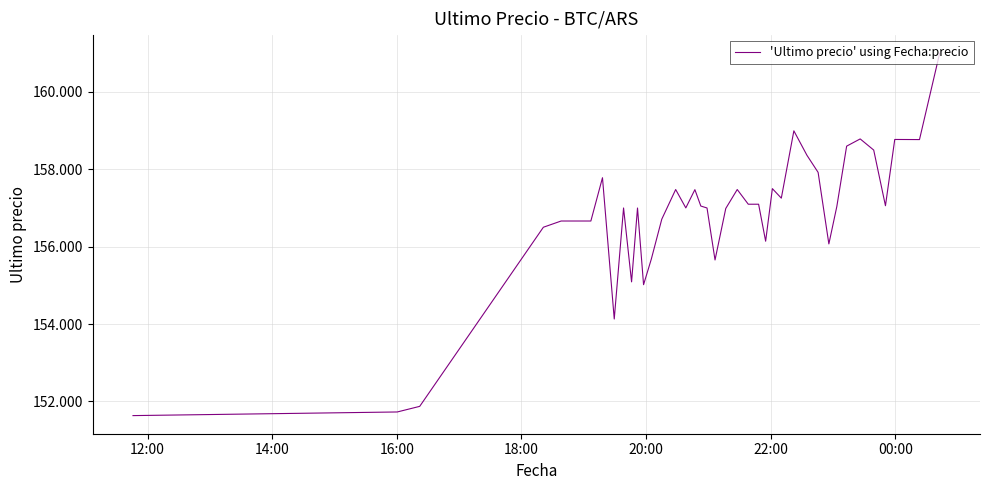

Is this an area chart (filled region under the line)?

No